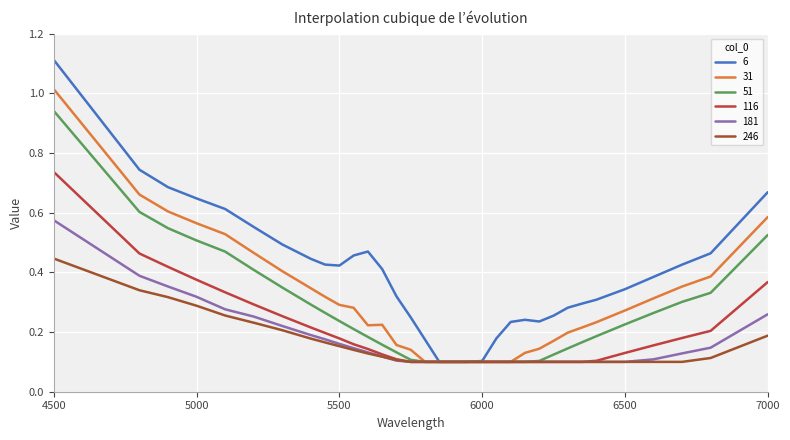

Which series has the widest spread of values?

6